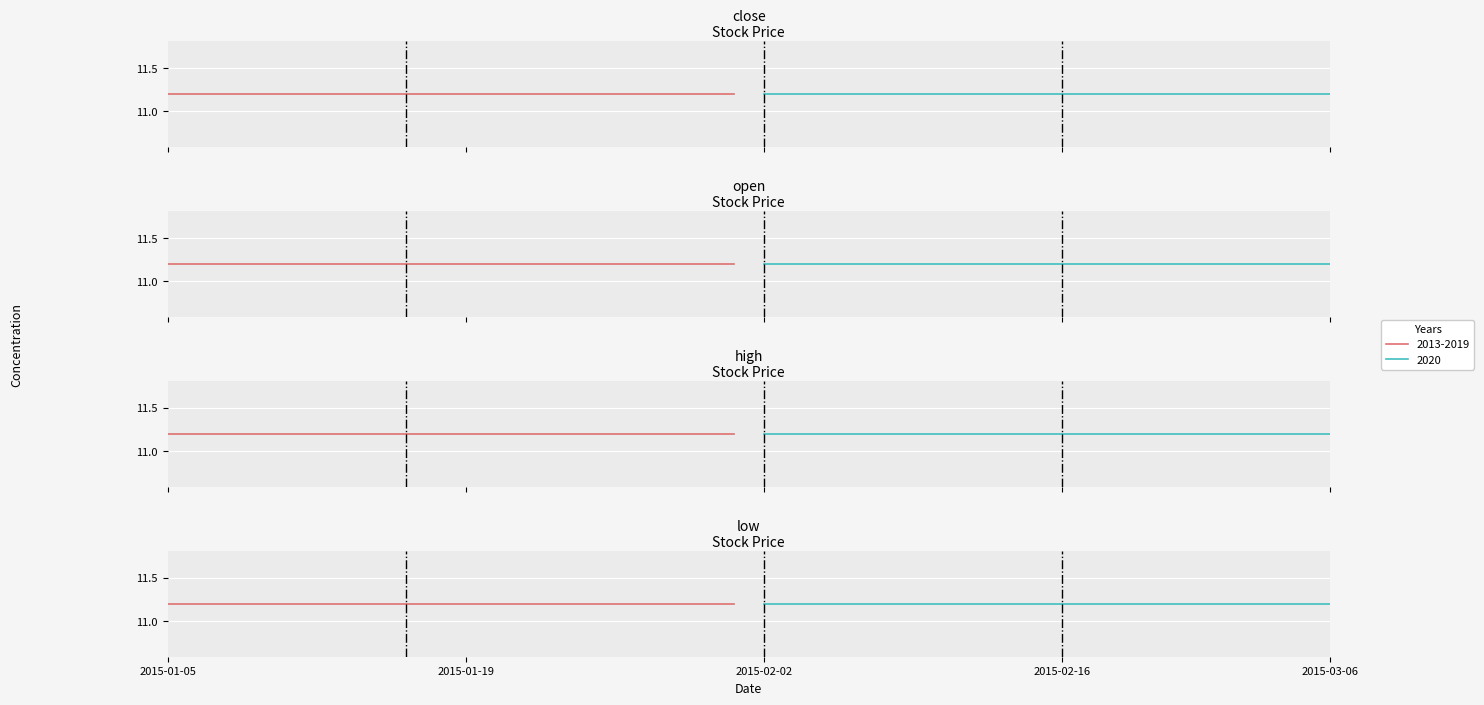

Which series has the largest range (max minus min)?

close